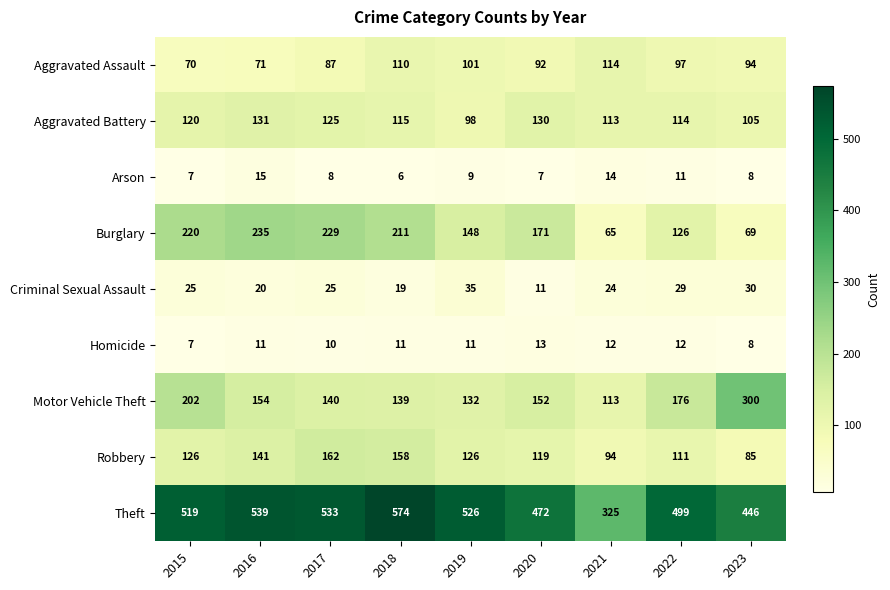

At 2020, list the series in order from largest to smallest.

Theft, Burglary, Motor Vehicle Theft, Aggravated Battery, Robbery, Aggravated Assault, Homicide, Criminal Sexual Assault, Arson